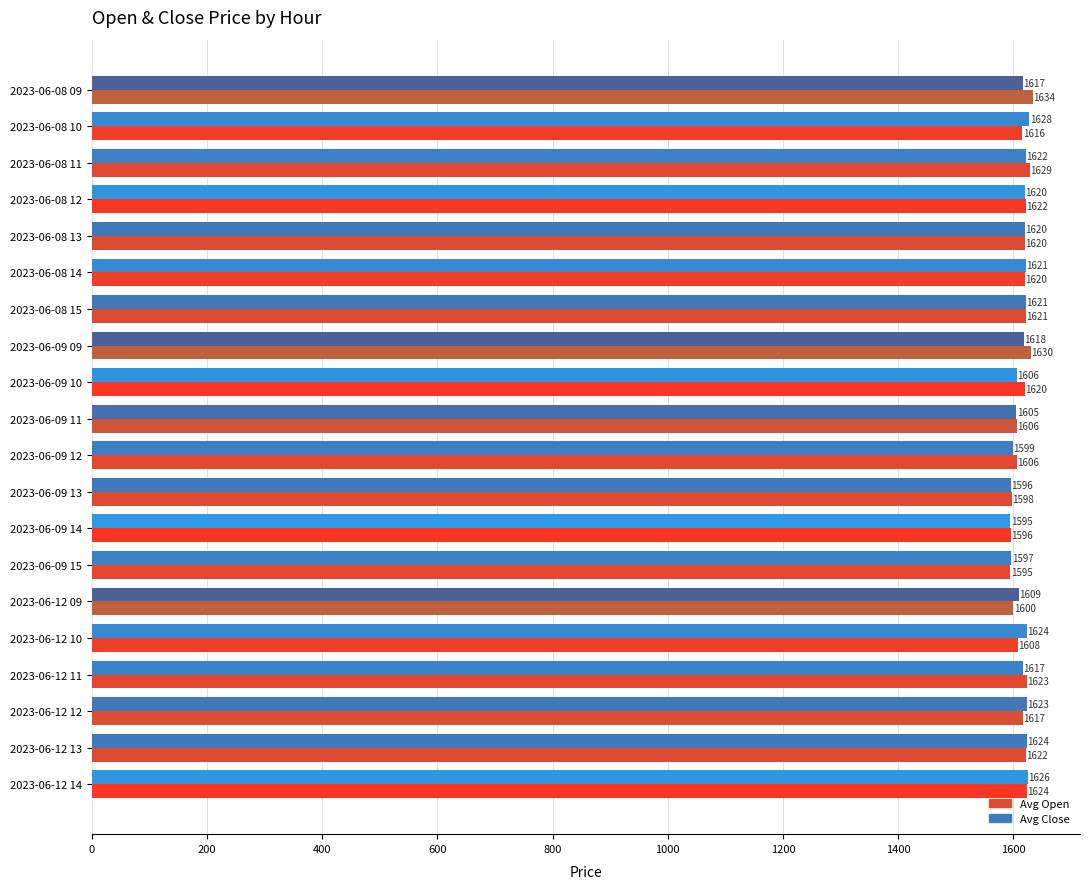

What is the average value of the Avg Close series?

1614.4